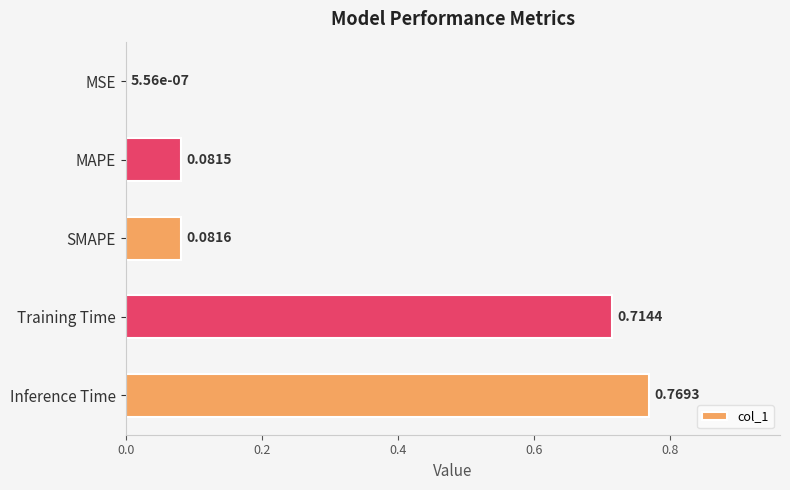

What is the change in value from MSE to Inference Time?

+0.8